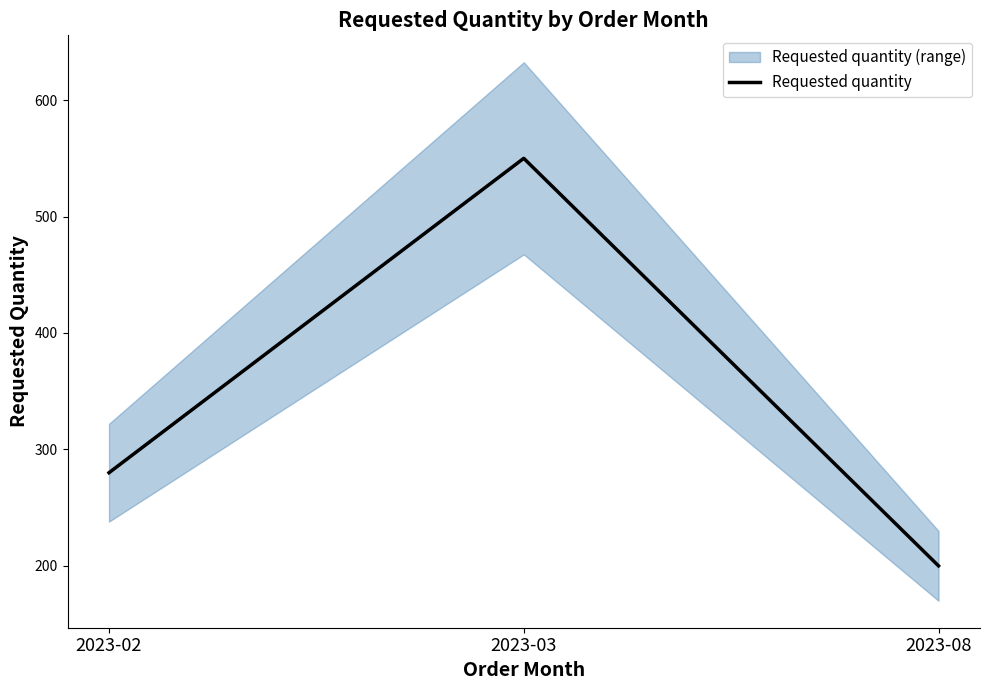

How many values are between 200 and 550?

3